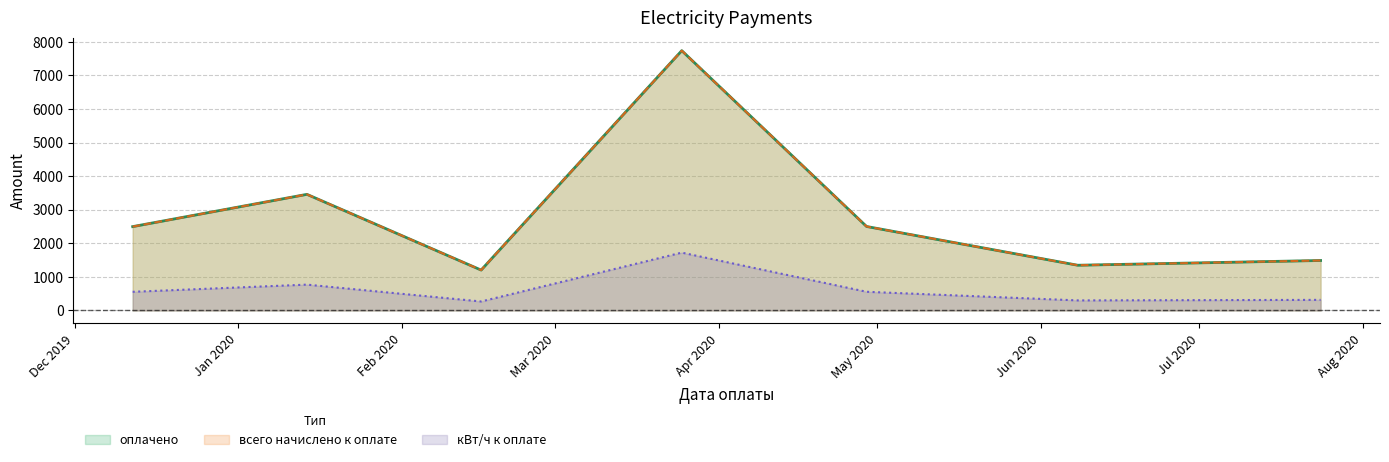

True or false: кВт/ч к оплате and оплачено intersect in this chart.

False